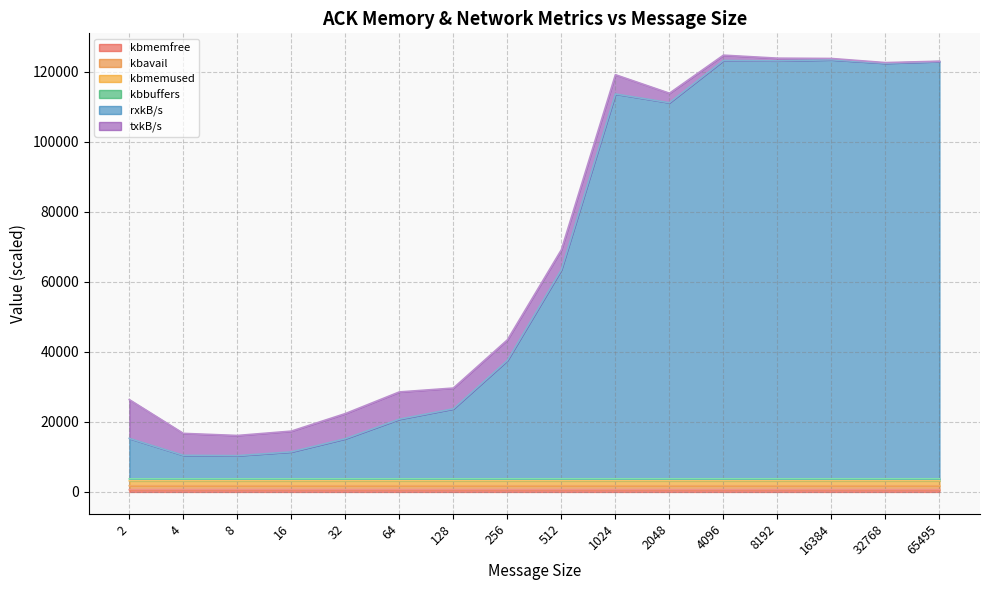

Which category has the highest value in the kbmemfree series?

2